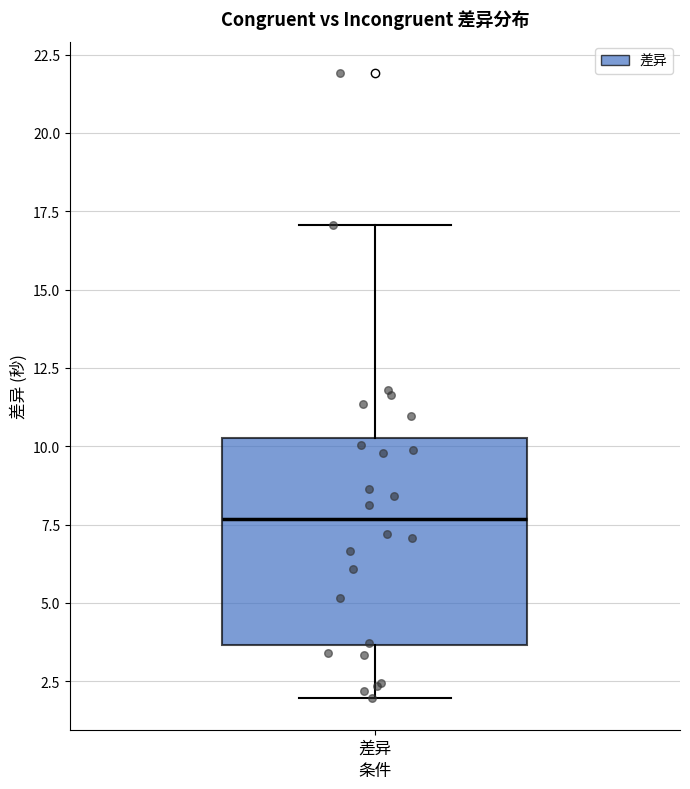

Transcribe this box plot: give where the median line is, the range the box spans, and where the two whiskers end, as read against the y-axis. The values are not printed on the chart, so give them approximately, as read against the axis.

median 7.5, box 3.5 to 10.5, whiskers 2.0 to 17.0